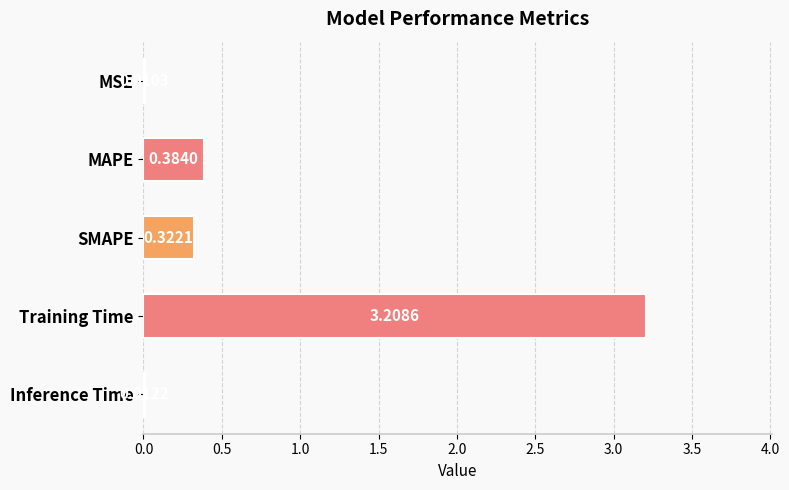

Which has a higher value, MSE or MAPE?

MAPE